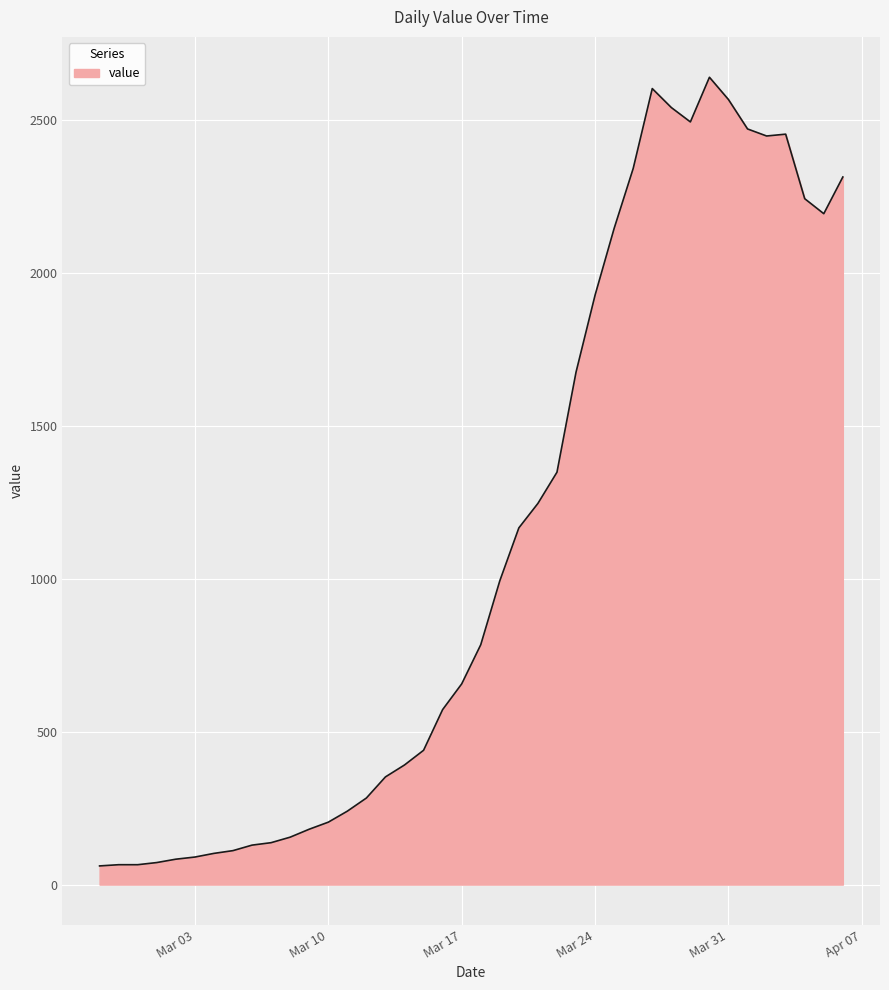

What is the difference between the second highest and minimum values?

2541